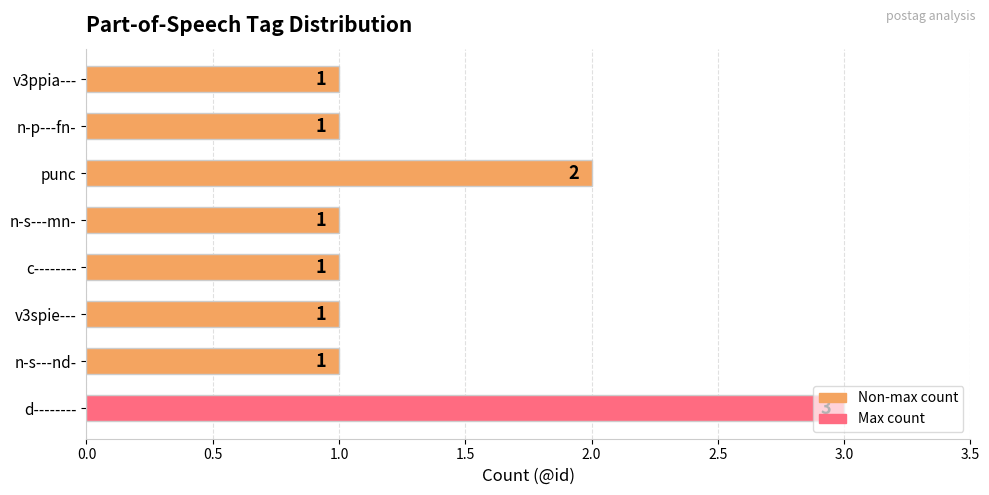

Where is the data nearest to the value 2?

punc